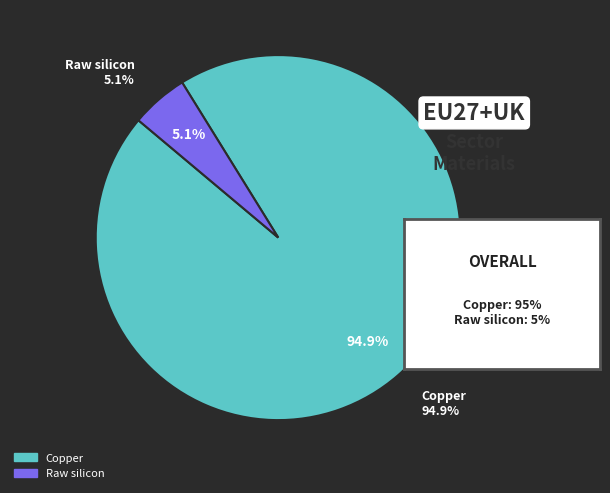

Rank the categories by value from highest to lowest.

Copper, Raw silicon